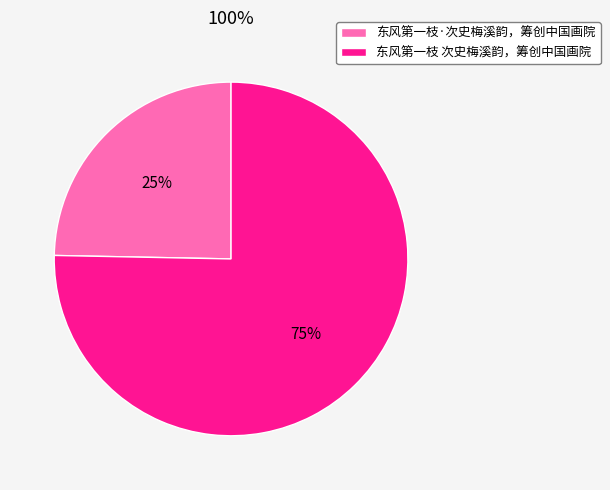

Does 东风第一枝·次史梅溪韵，筹创中国画院 account for over 50% of the chart?

No